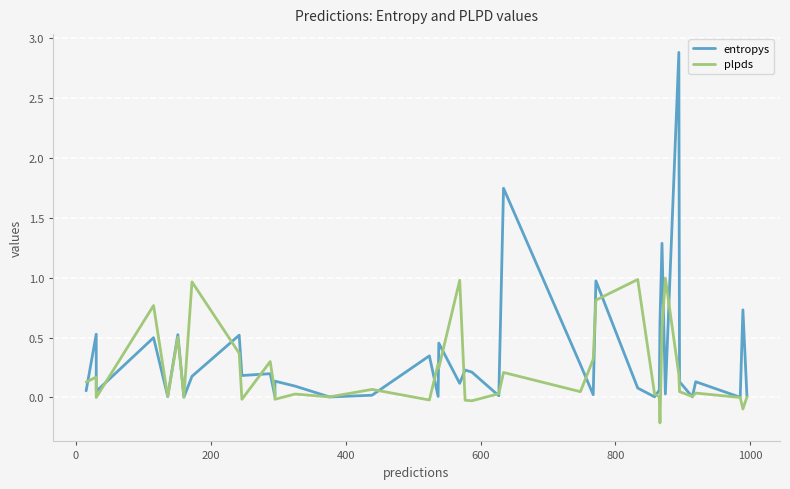

Is this an area chart (filled region under the line)?

No